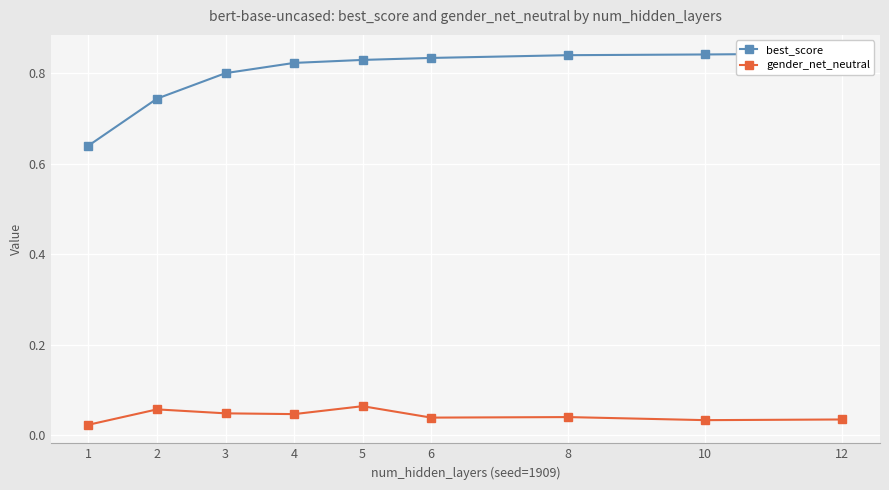

Where is gender_net_neutral nearest to the value 0?

1